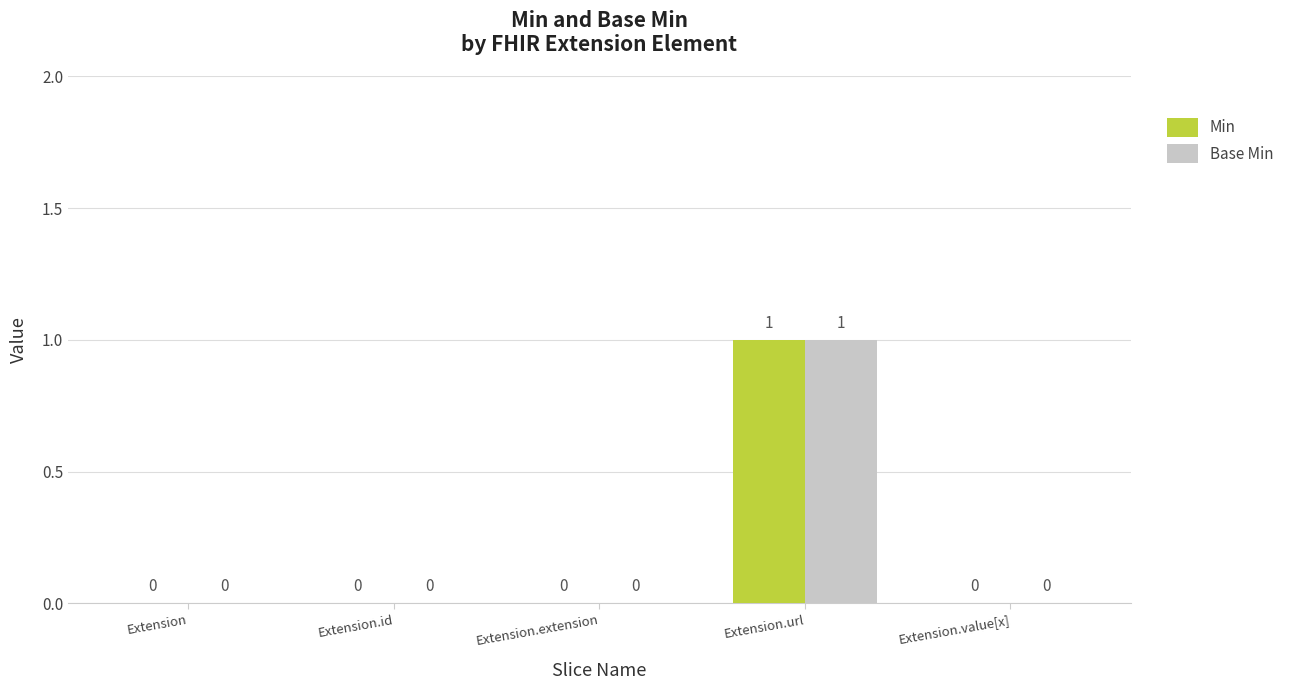

Which category has the highest value across all series?

Extension.url